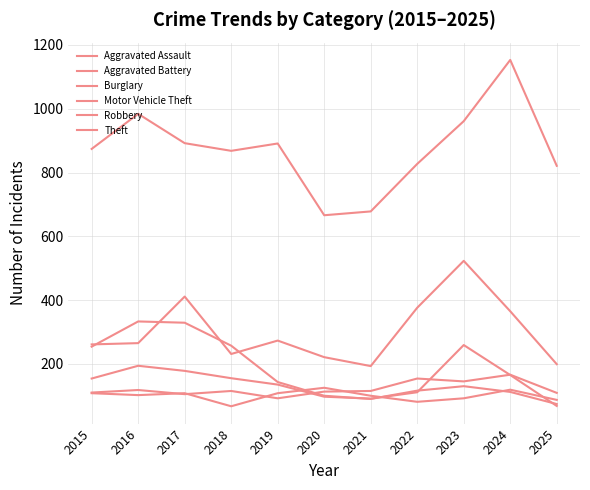

At which label does Robbery first exceed 154?

2016